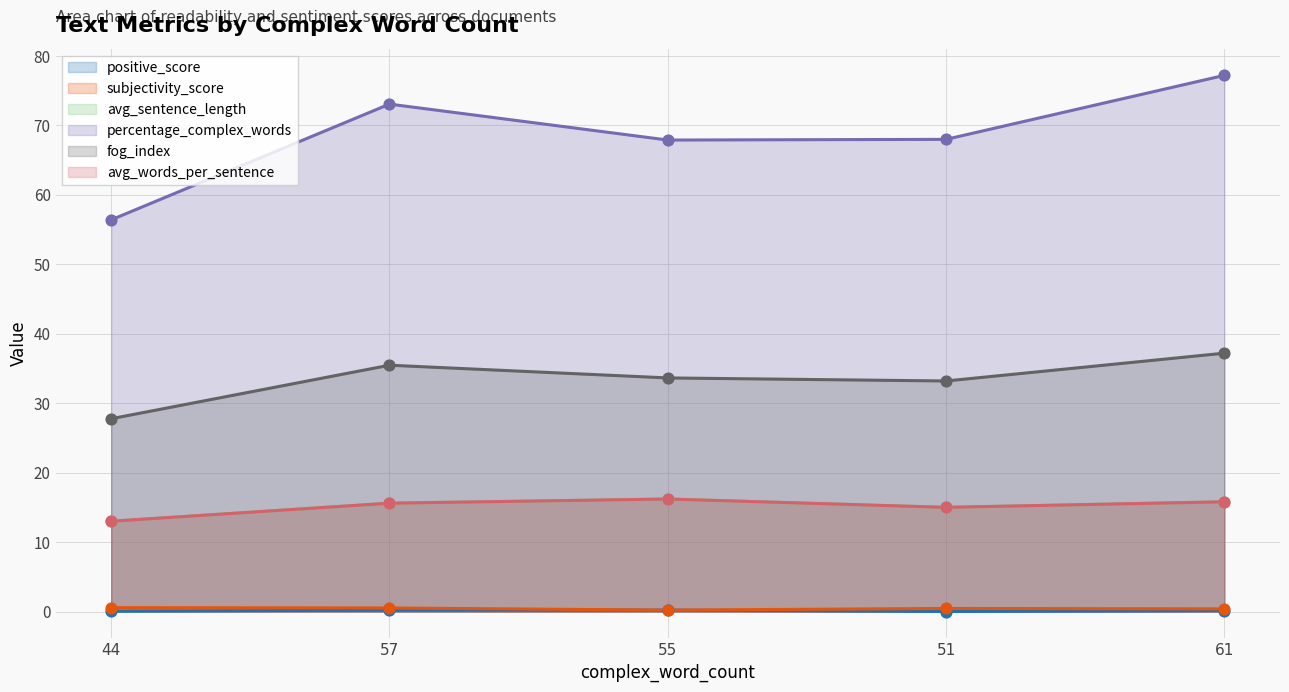

Which series contains the lowest Y value?

positive_score